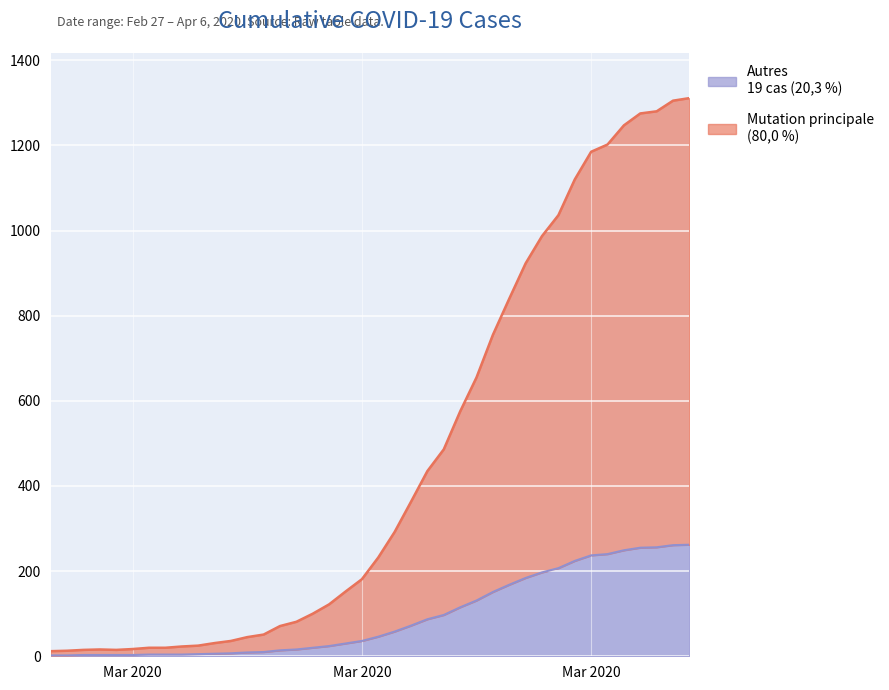

Rank the categories by value from highest to lowest.

2020-04-06, 2020-04-05, 2020-04-04, 2020-04-03, 2020-04-02, 2020-04-01, 2020-03-31, 2020-03-30, 2020-03-29, 2020-03-28, 2020-03-27, 2020-03-26, 2020-03-25, 2020-03-24, 2020-03-23, 2020-03-22, 2020-03-21, 2020-03-20, 2020-03-19, 2020-03-18, 2020-03-17, 2020-03-16, 2020-03-15, 2020-03-14, 2020-03-13, 2020-03-12, 2020-03-11, 2020-03-10, 2020-03-09, 2020-03-08, 2020-03-07, 2020-03-06, 2020-03-04, 2020-03-05, 2020-03-03, 2020-03-01, 2020-02-29, 2020-03-02, 2020-02-28, 2020-02-27